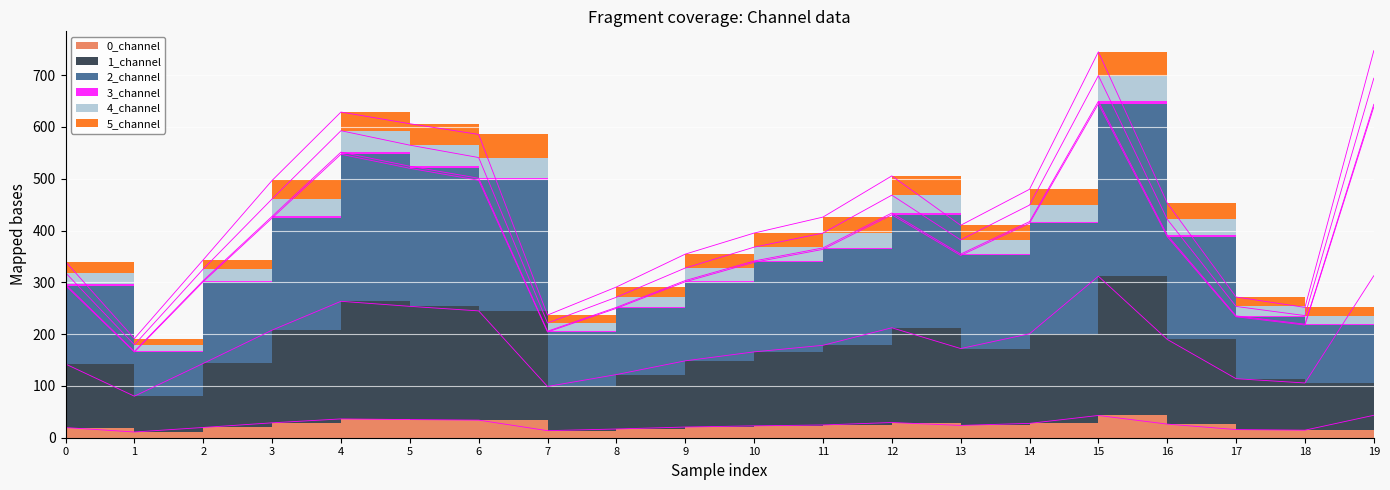

The value of 1_channel at 7 is 54.1. True or false?

False